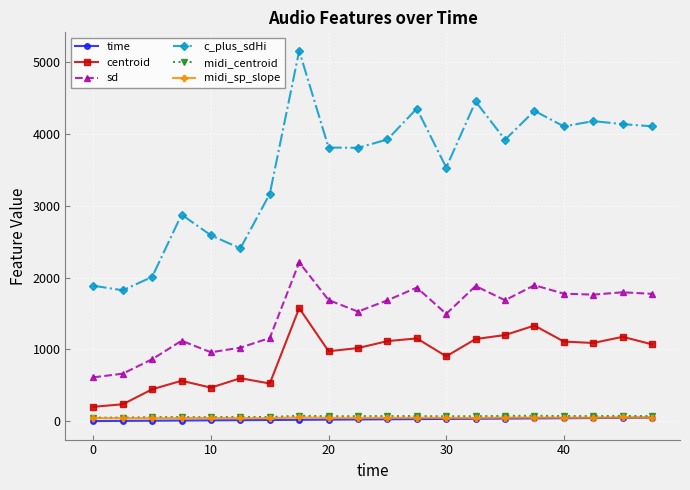

True or false: c_plus_sdHi and time cross at least once.

False